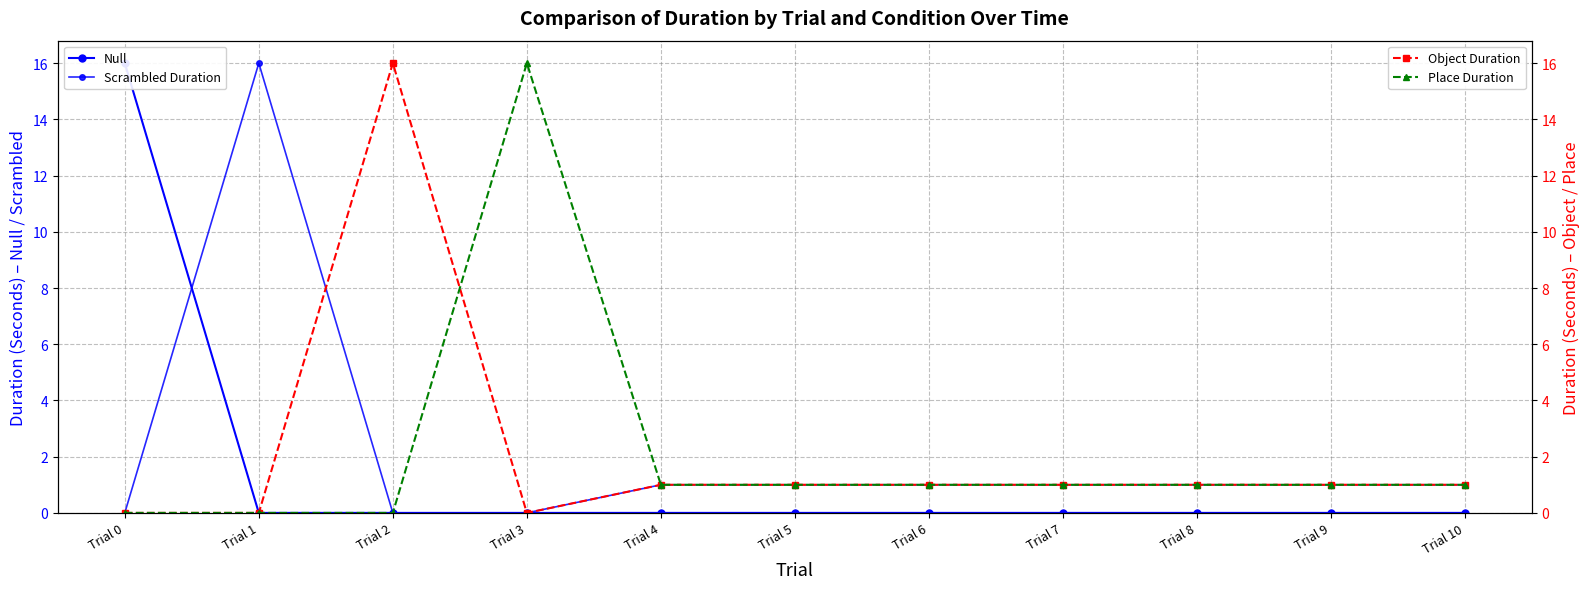

Which label corresponds to the largest value in the chart?

Trial 0